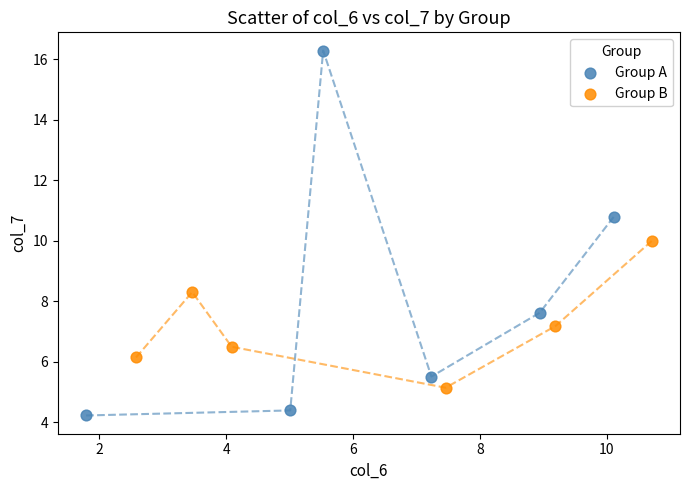

Which series reaches the maximum Y coordinate?

Group A